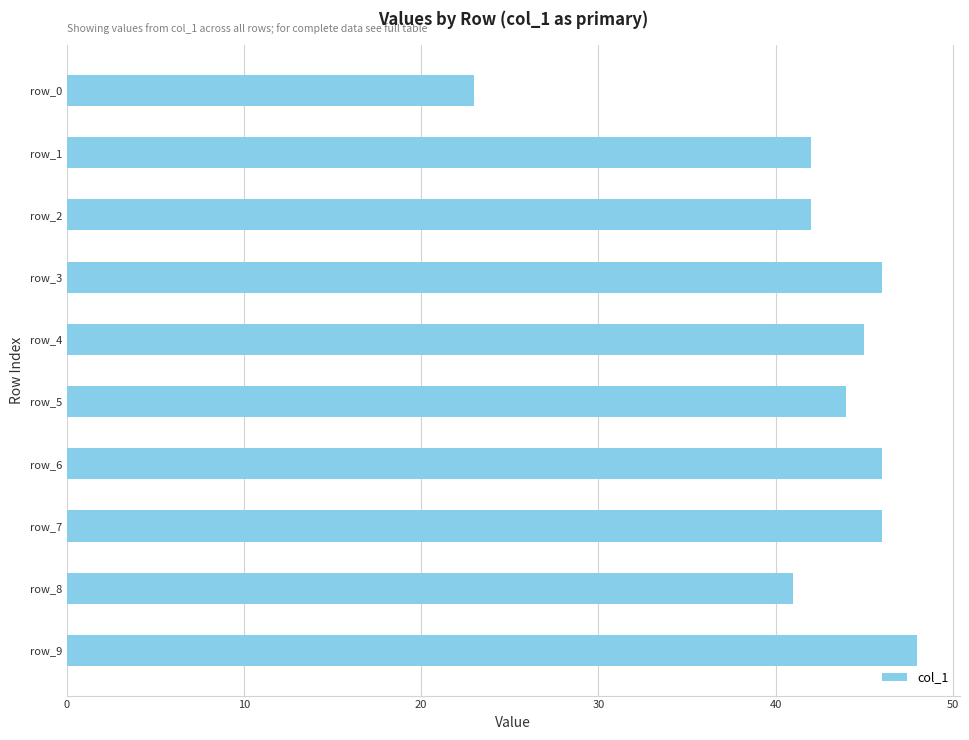

What is the difference between the maximum and second lowest values?

7